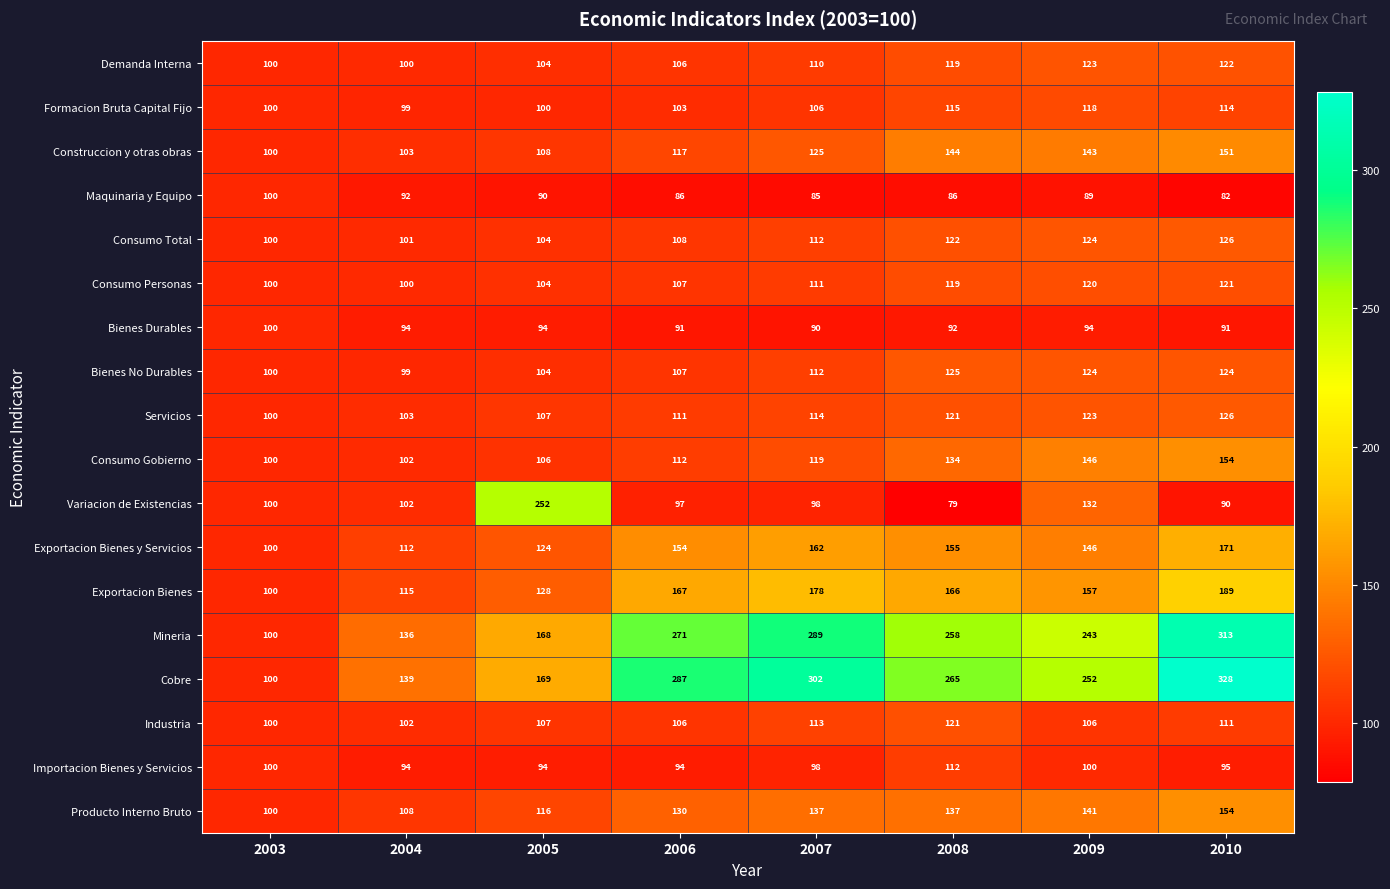

What is the difference between the highest and lowest values at 2004?

47